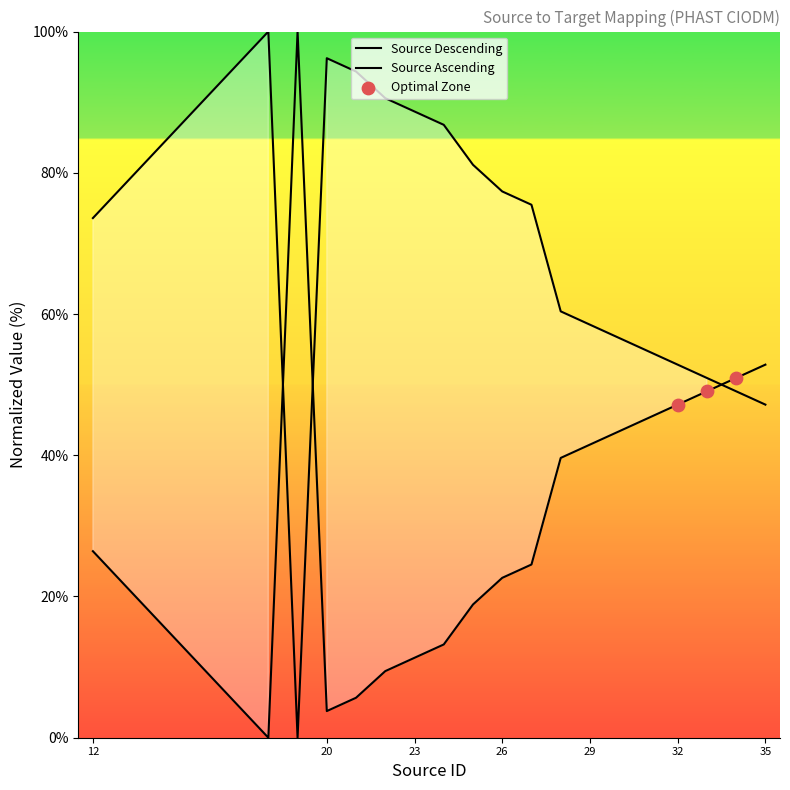

Approximately how many times larger is the value at 29 compared to 12?

1.6